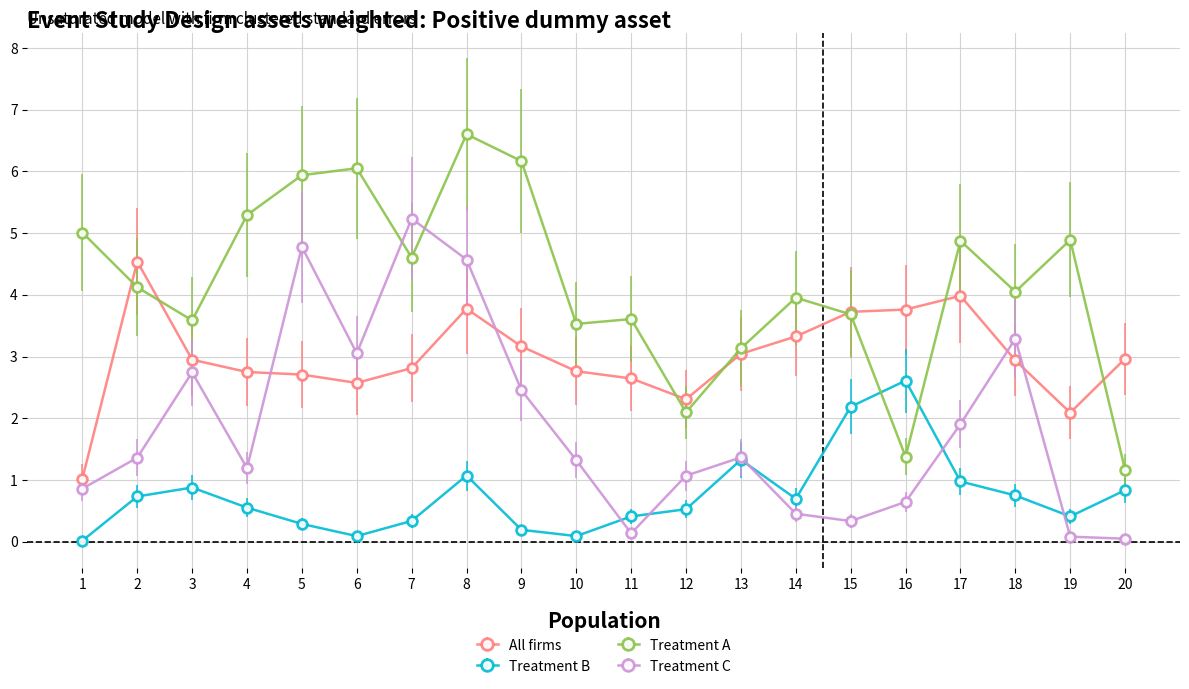

Where is the first local minimum for Treatment A?

3